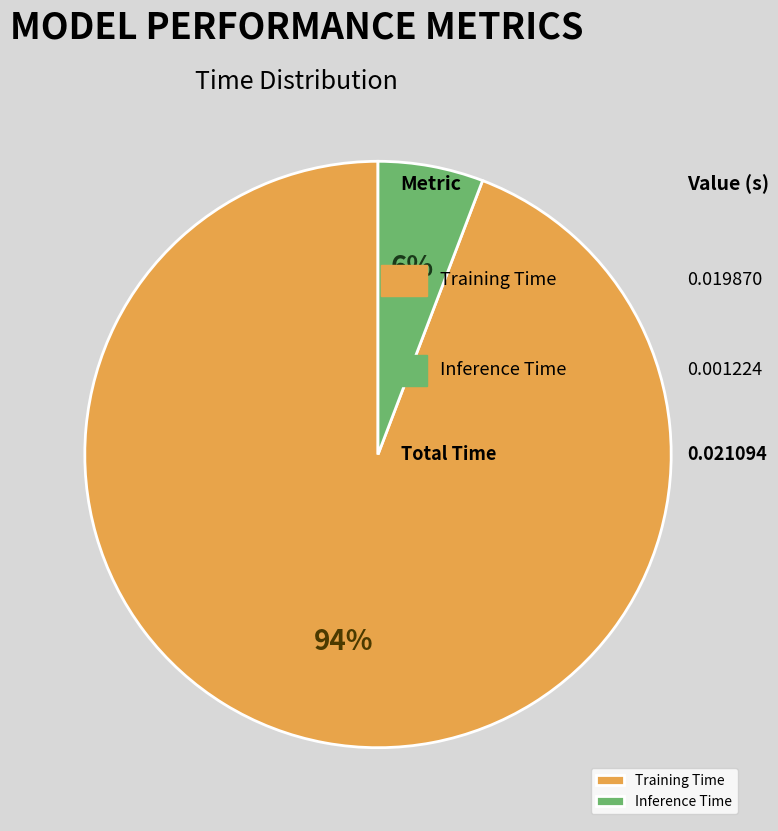

Which category has the biggest portion of the pie?

Training Time